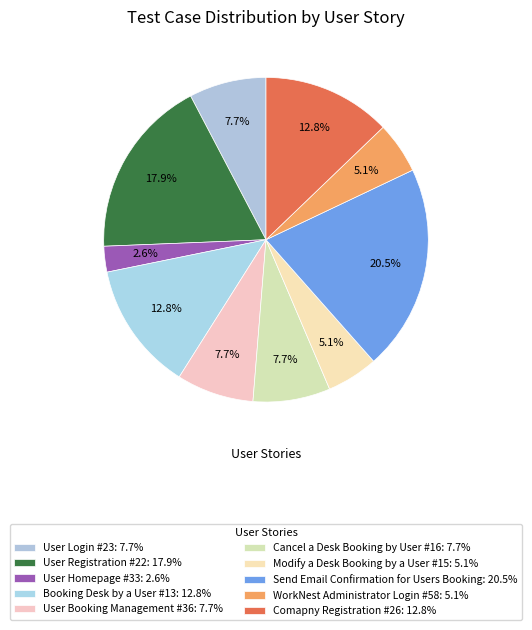

How much of the chart is everything except User Homepage #33?

97.4%